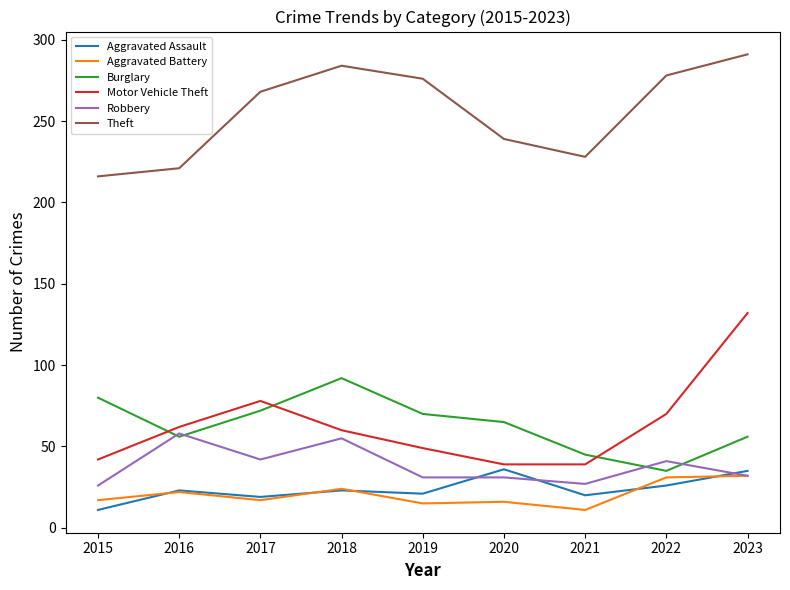

The Burglary series shows 98 at 2017. True or false?

False